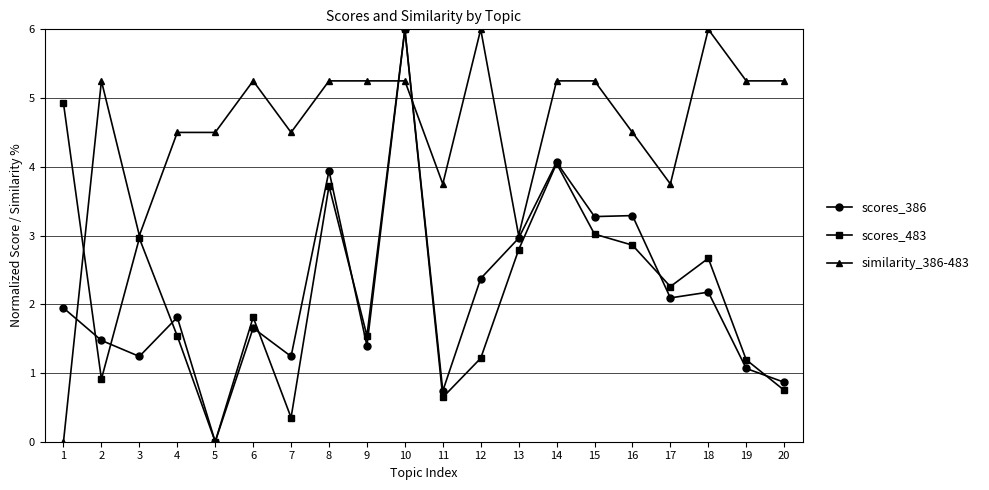

What is the value of the scores_483 point at the 17th from the left?

2.3